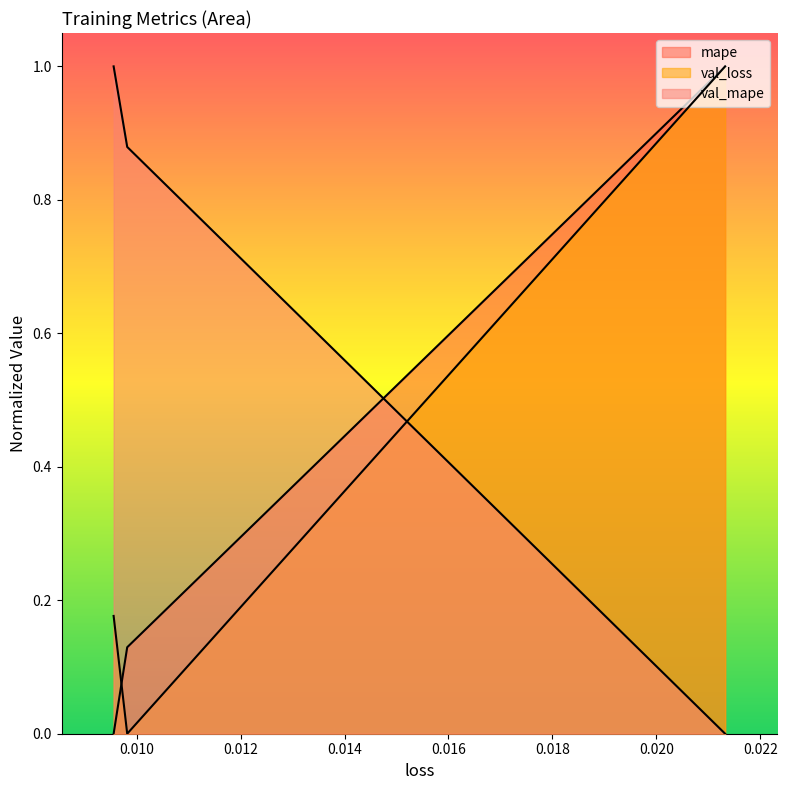

The val_loss series shows -0.4 at 0.010. True or false?

False